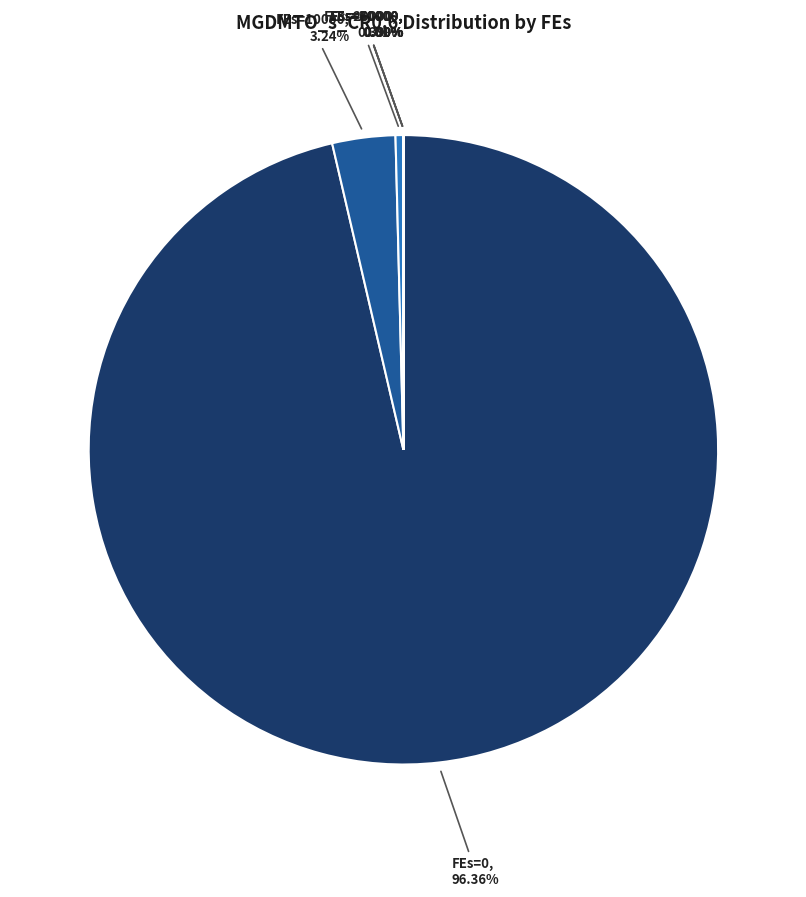

Count the number of slices in the pie.

7